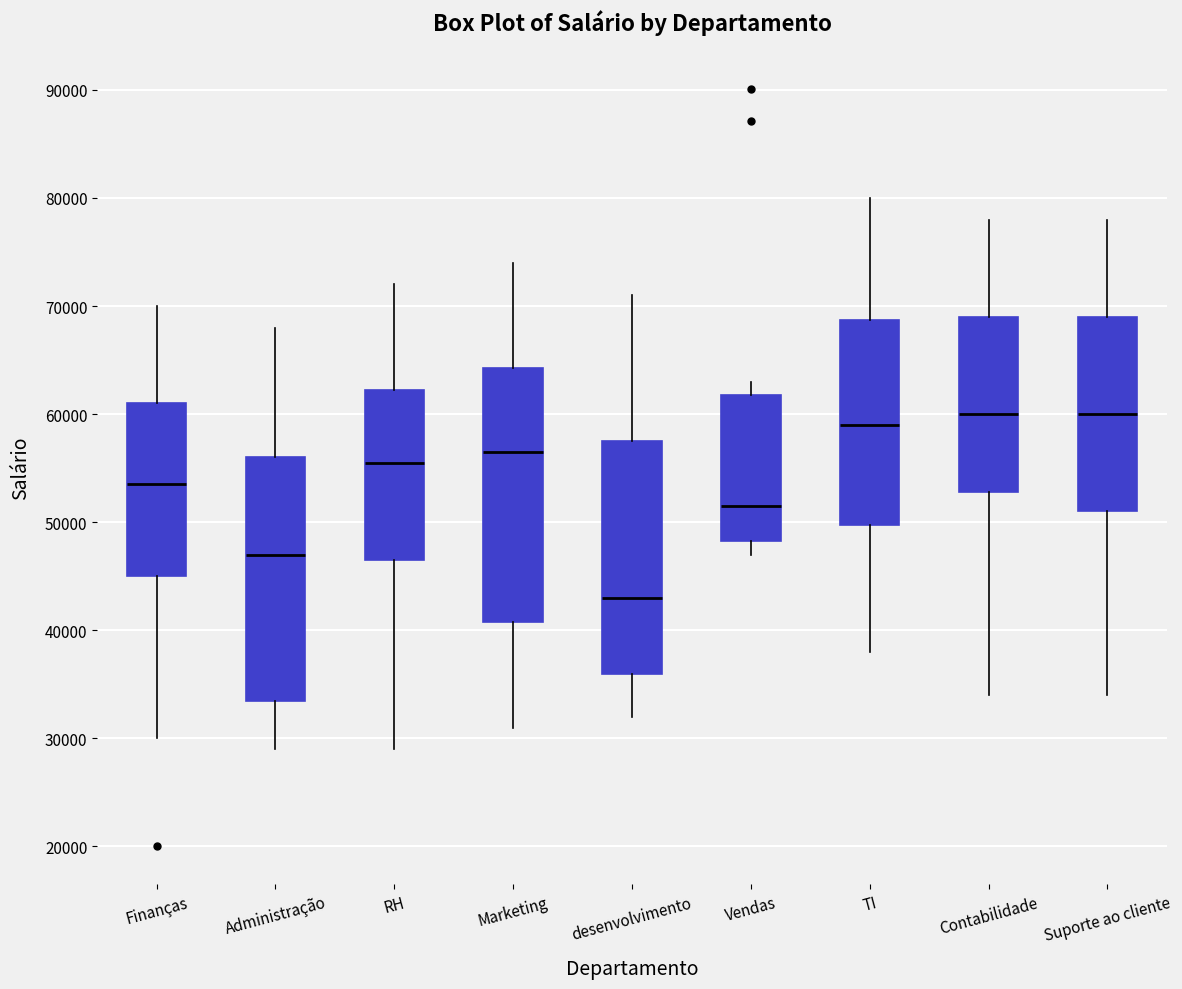

Which box is the tallest, from its lower edge to its upper edge?

Marketing